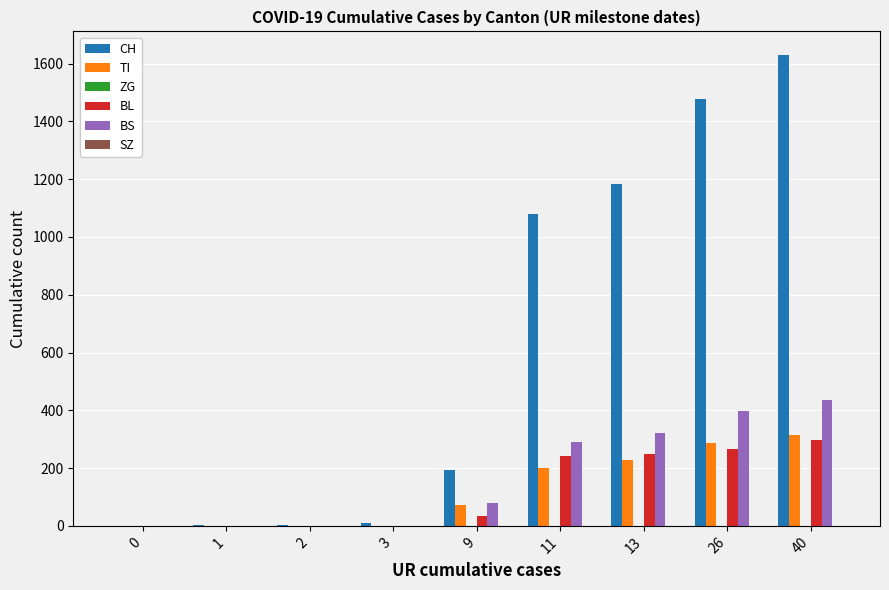

At which label is BS closest to 217?

11